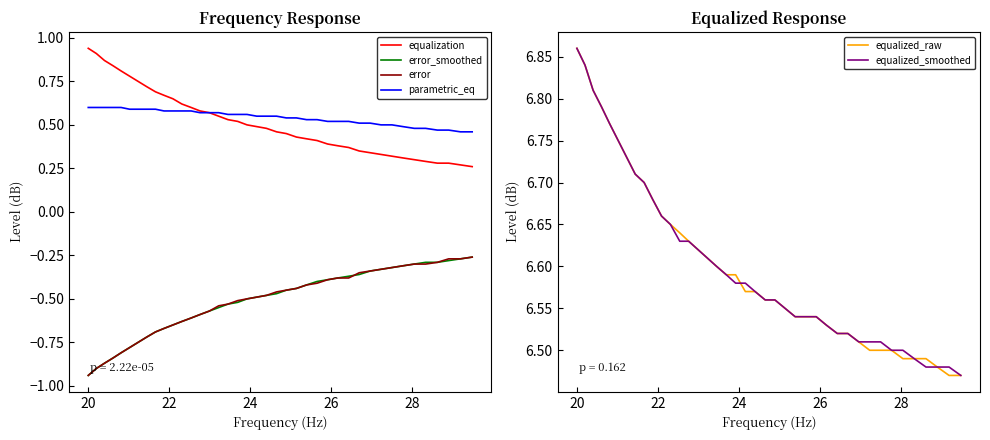

True or false: error and parametric_eq intersect in this chart.

False